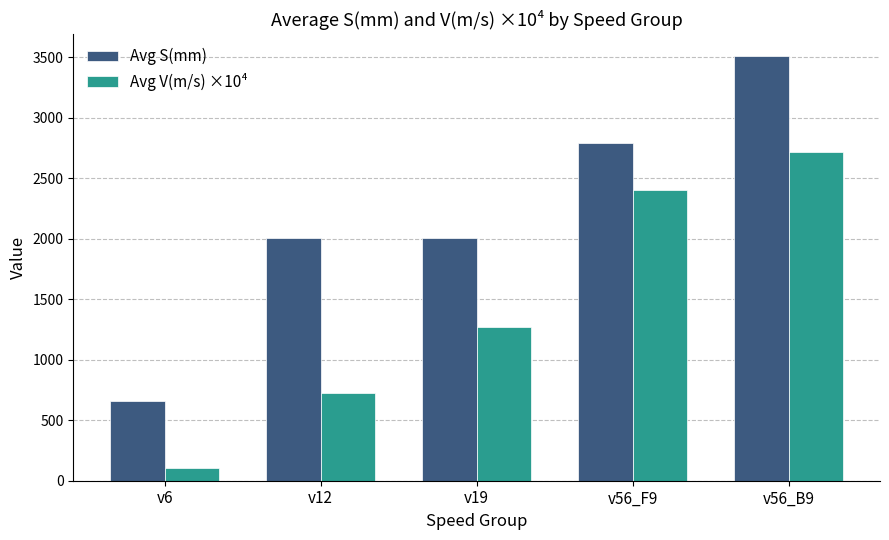

What is the label of the 1st bar from the right?

v56_B9